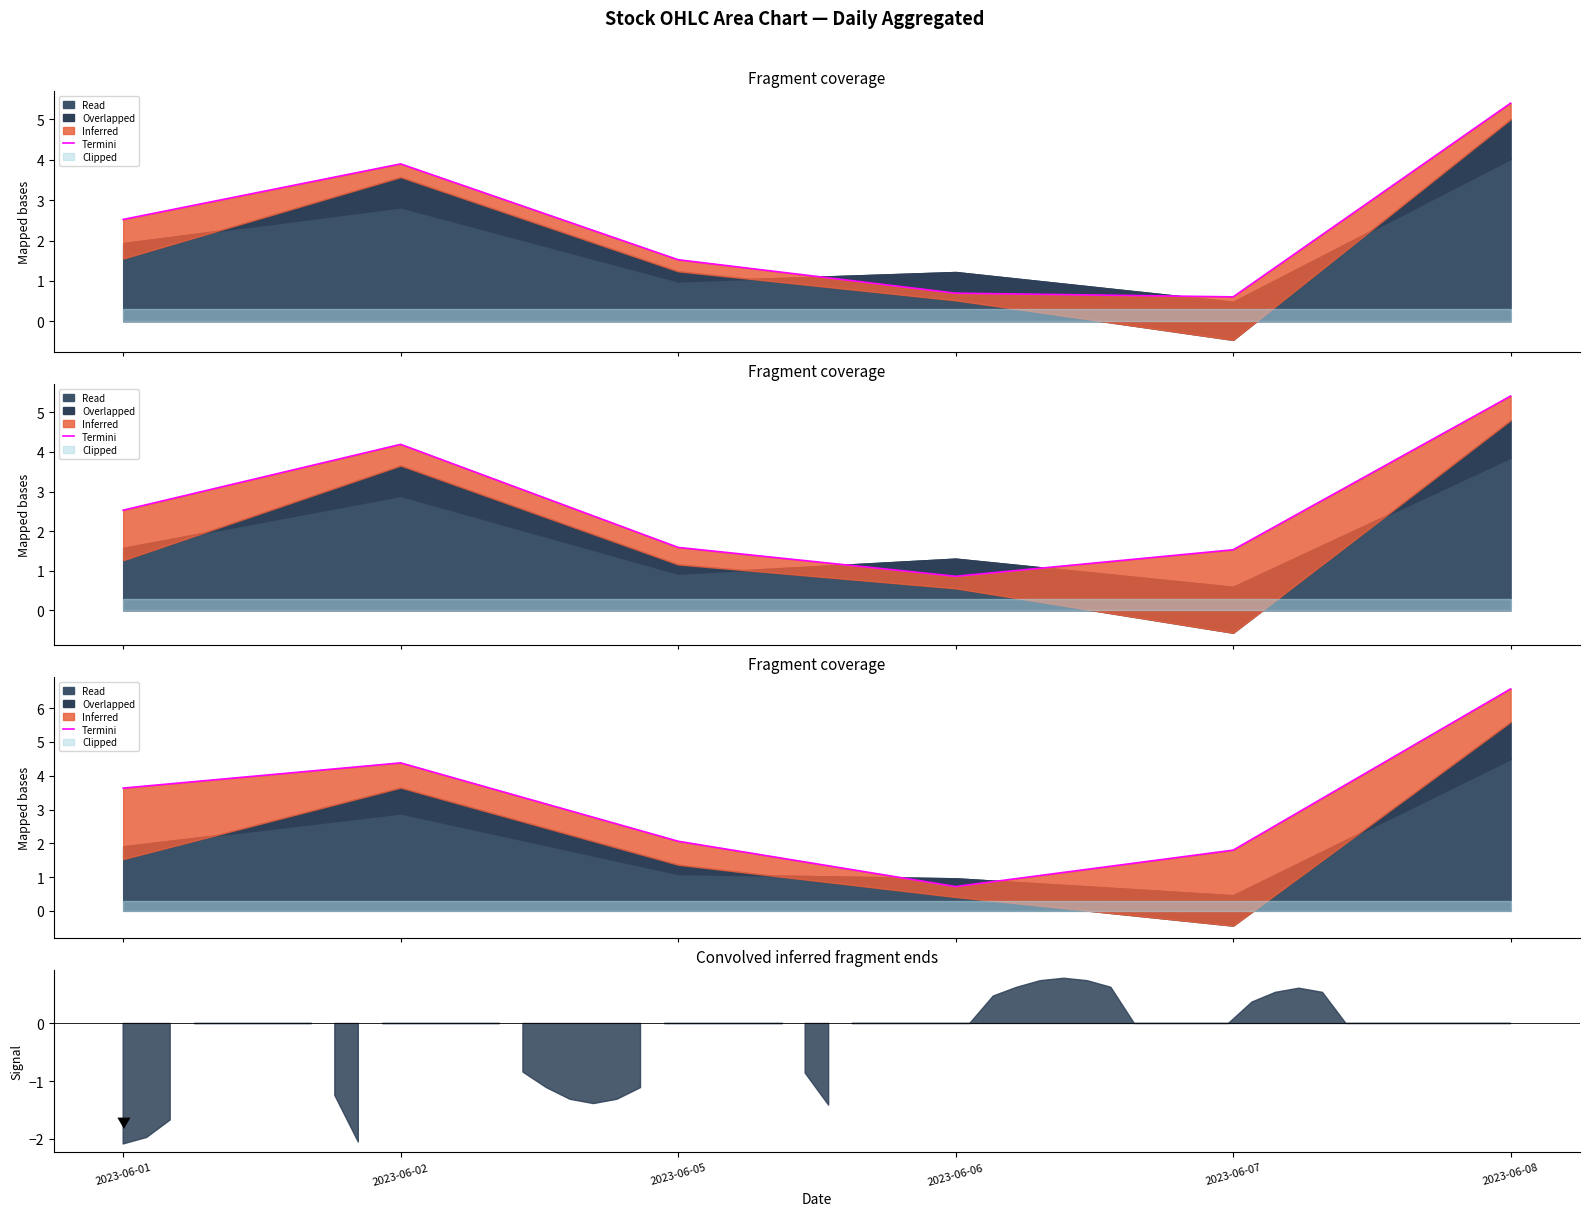

Where does the data first go above 3?

2023-06-01